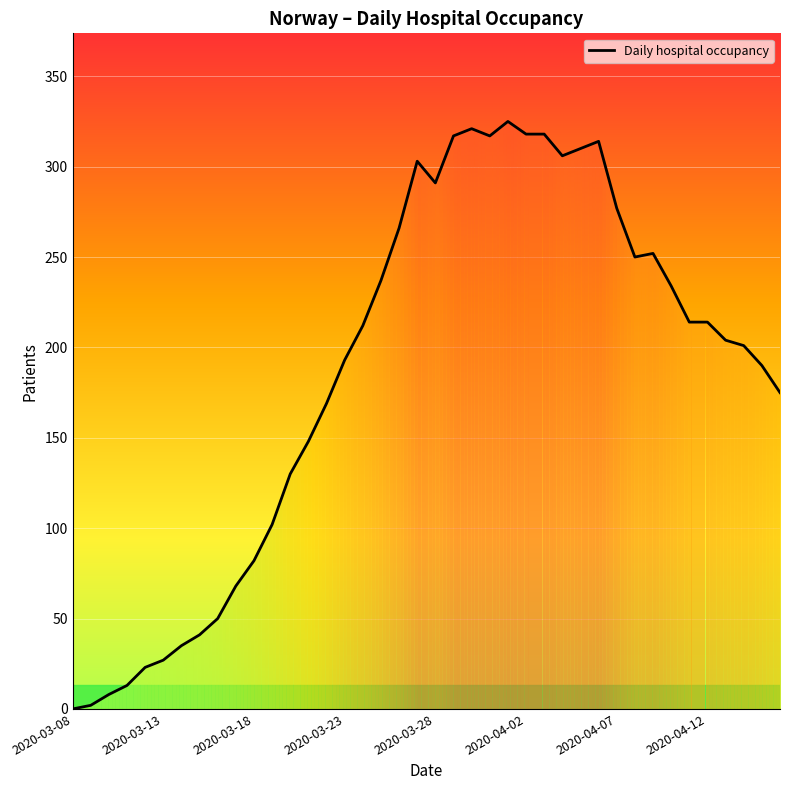

What is the greatest value displayed?

325